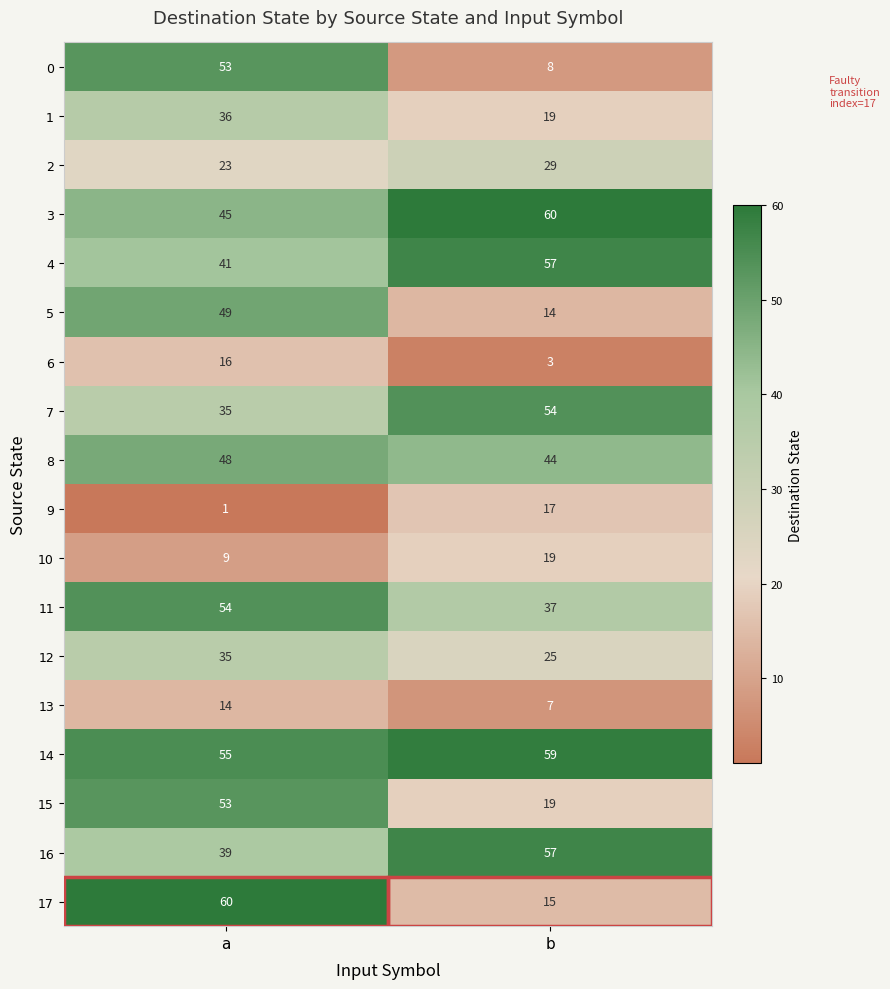

True or false: 6 has a value of 3 at b.

True